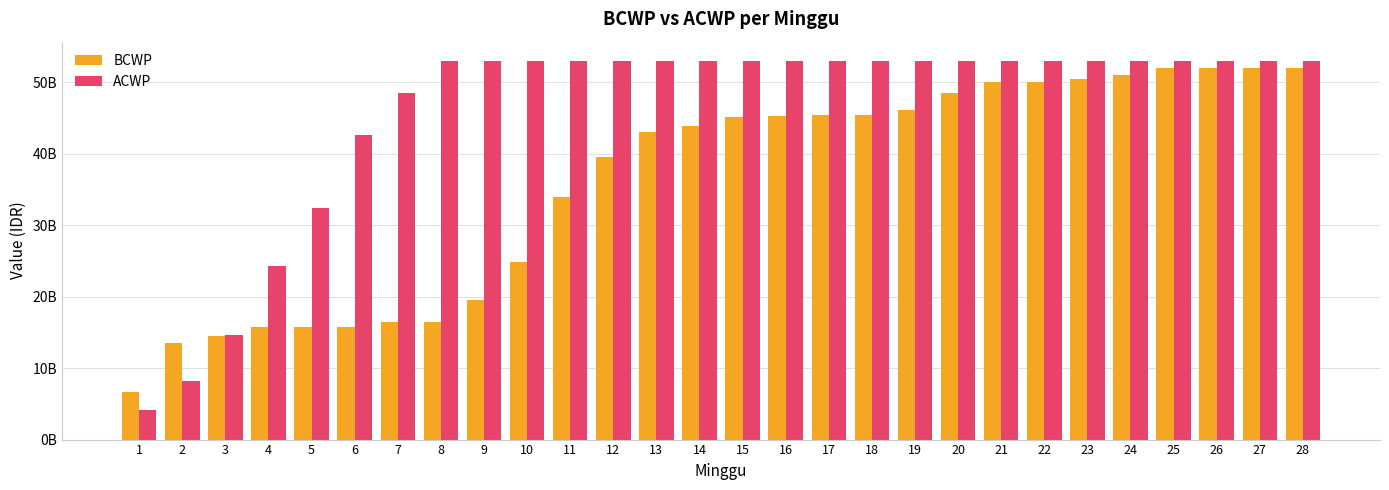

What is the value of the BCWP bar at the 3rd from the left?

14564292415.7